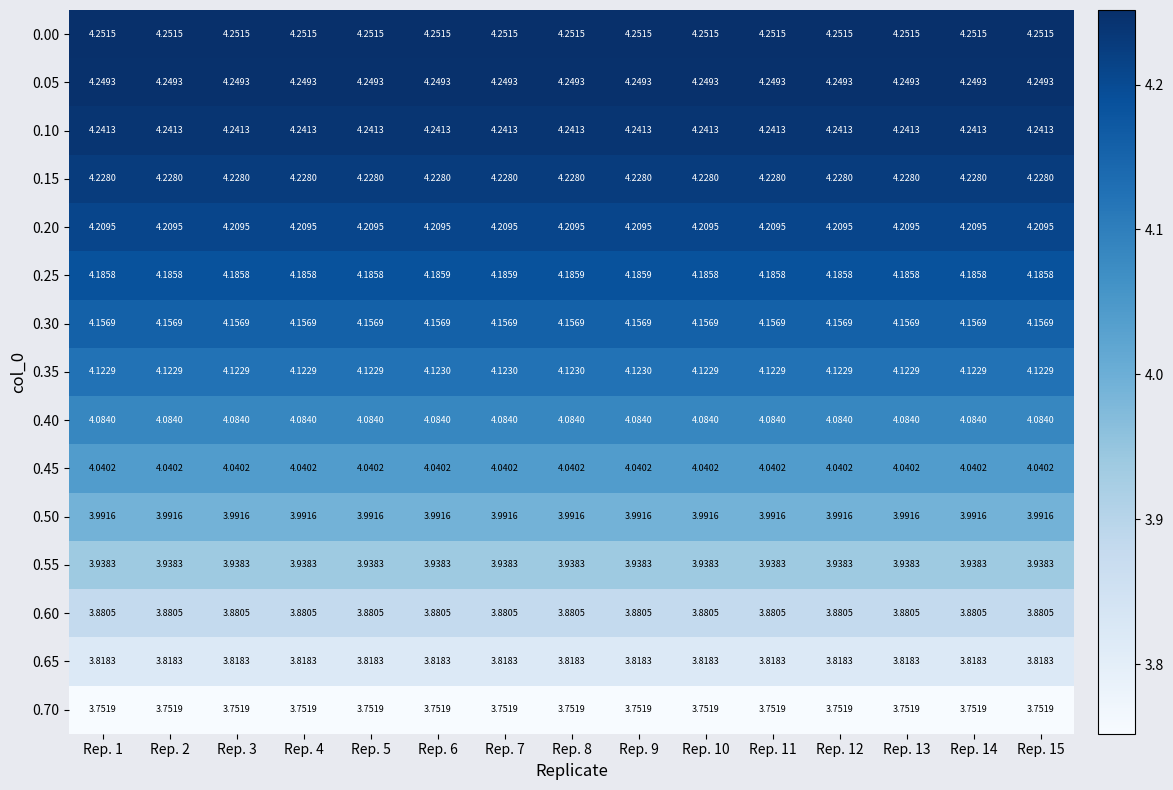

Rank the series at Rep. 14 from highest to lowest value.

0.00, 0.05, 0.10, 0.15, 0.20, 0.25, 0.30, 0.35, 0.40, 0.45, 0.50, 0.55, 0.60, 0.65, 0.70